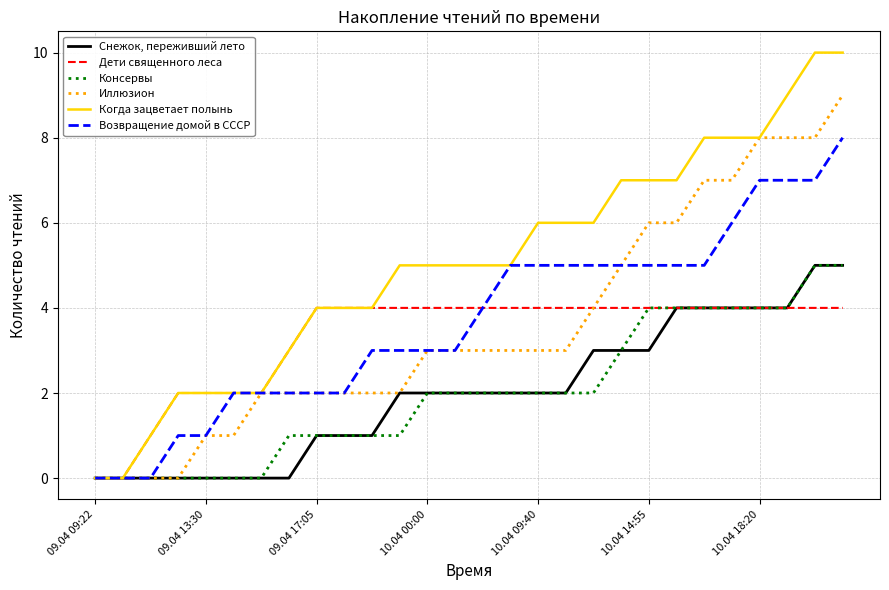

What is the maximum value for Дети священного леса?

4